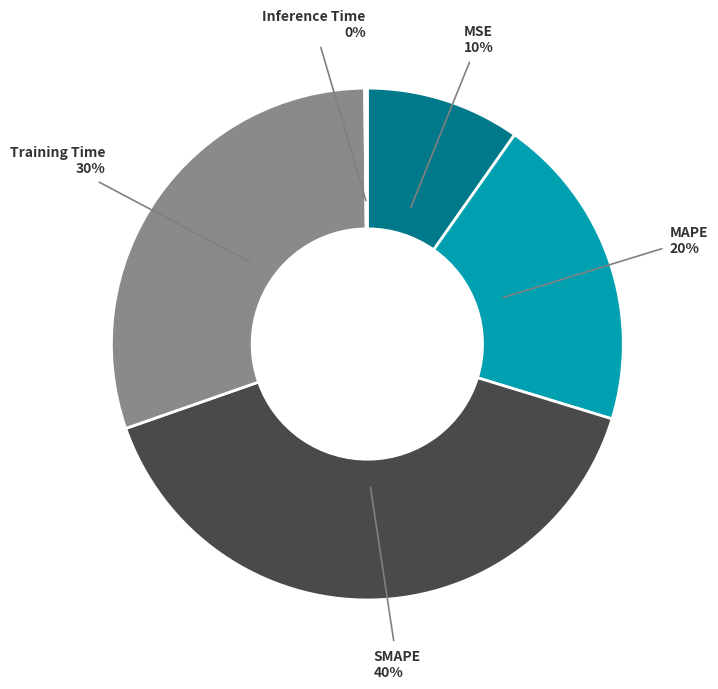

What is the largest slice in the pie chart?

SMAPE